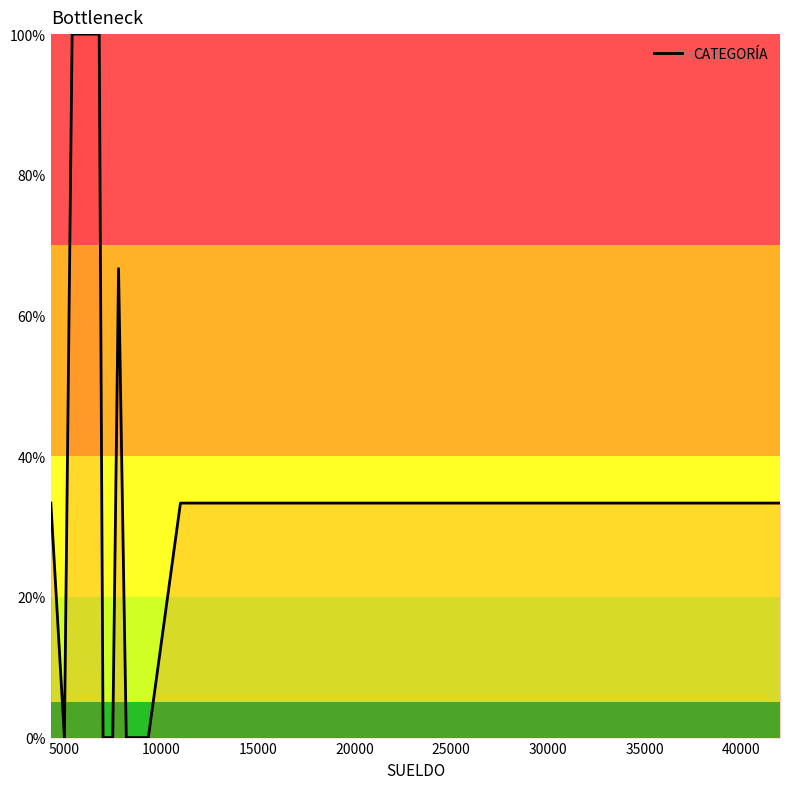

What is the maximum value shown in the chart?

100.0